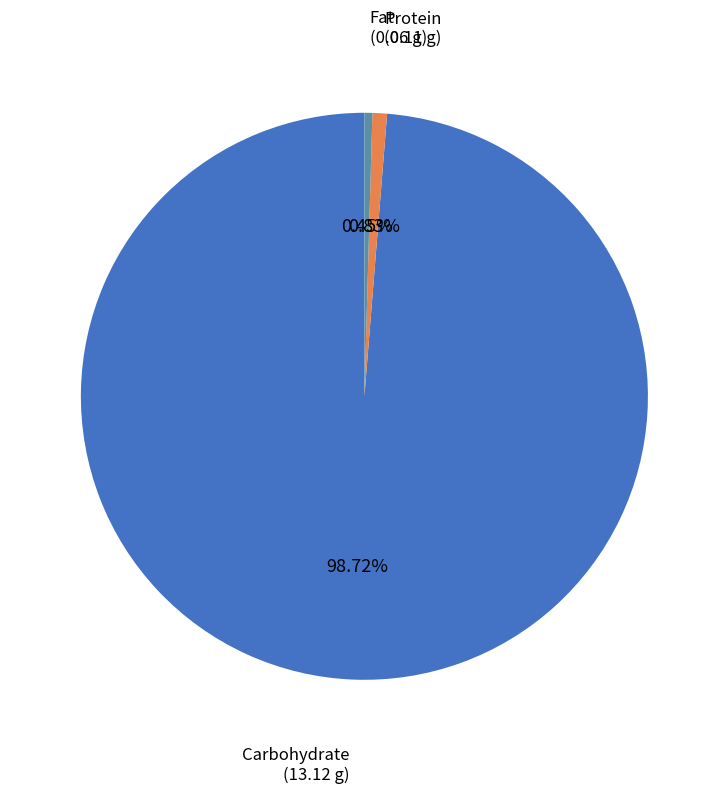

How many segments does this pie chart have?

3